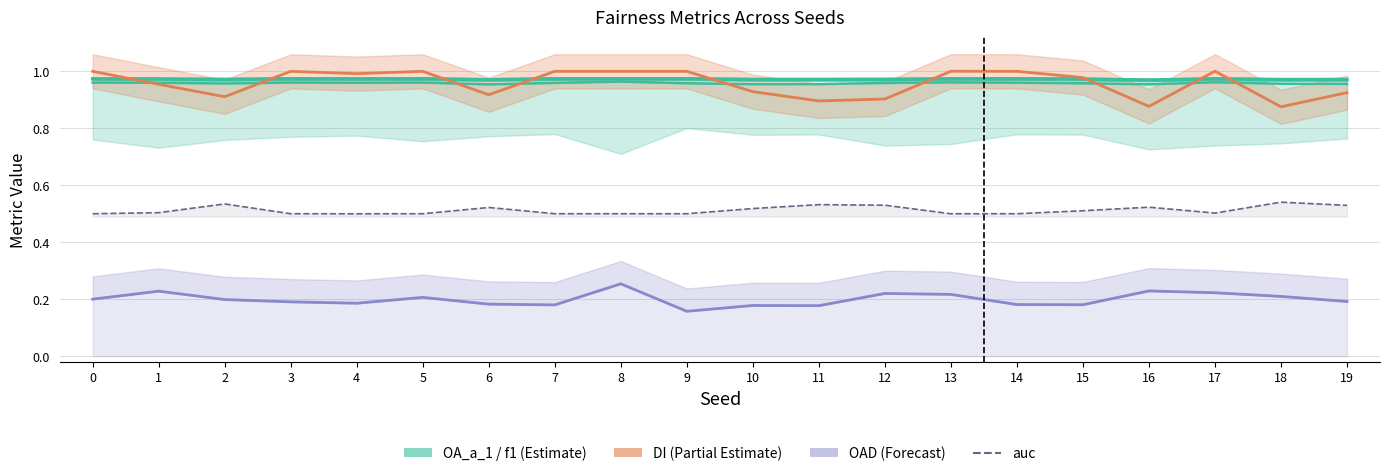

What is the sum of the auc values at 3 and 0?

1.0